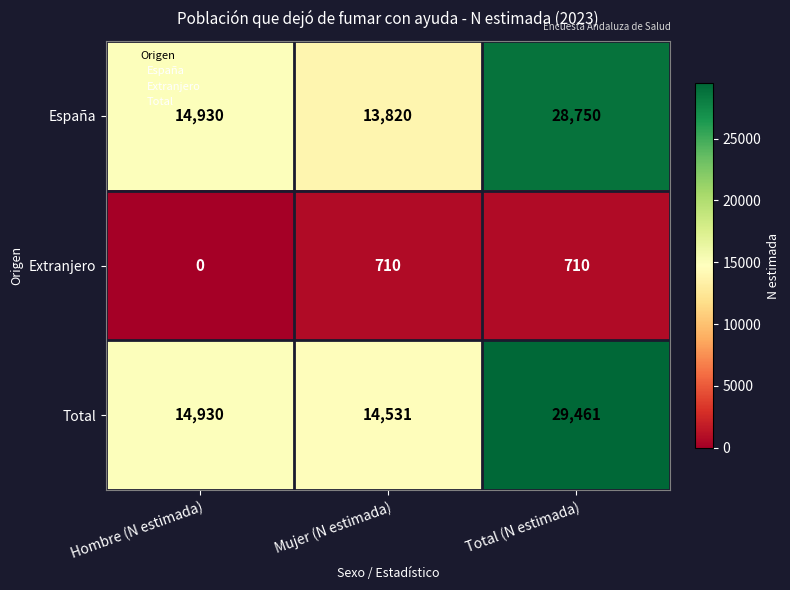

What is the difference between the maximum and minimum values in the España series?

14930